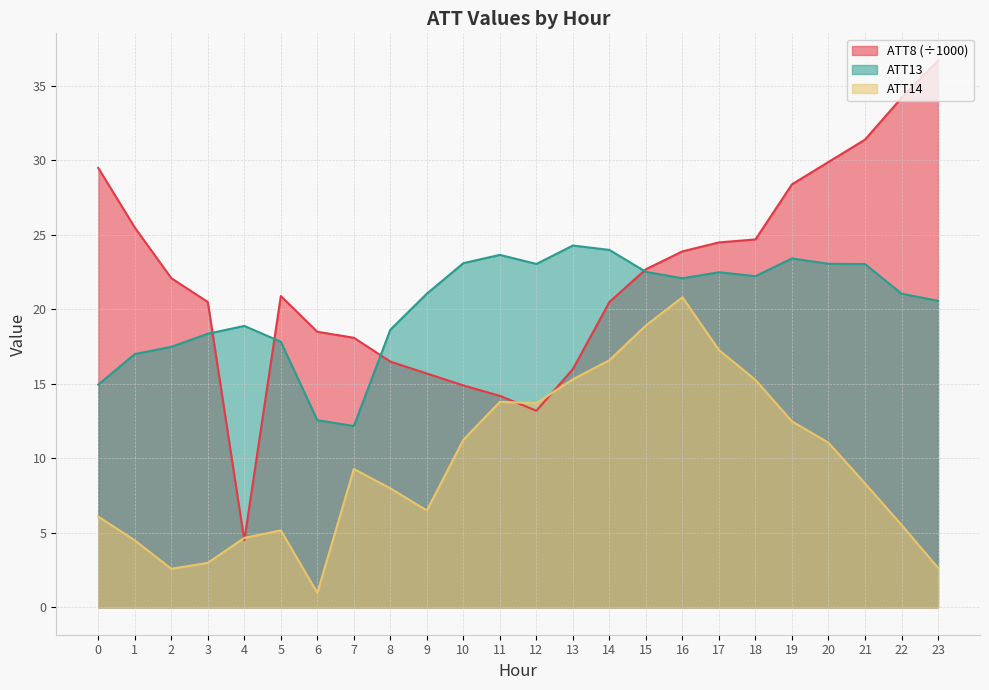

What is the value of the ATT13 point at the 12th from the left?

23.7